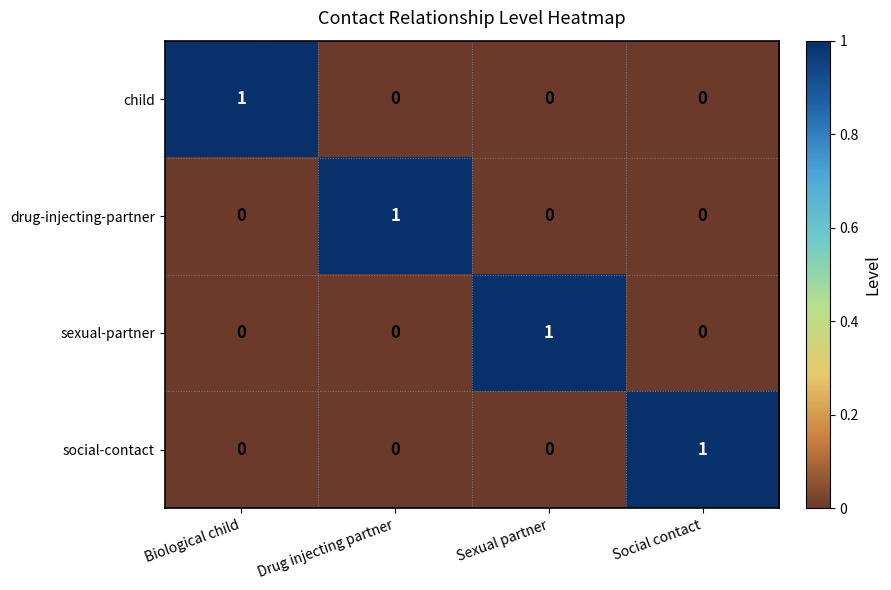

Reading left to right, list all the values displayed in this chart.

child: Biological child=1	Drug injecting partner=0	Sexual partner=0	Social contact=0
drug-injecting-partner: Biological child=0	Drug injecting partner=1	Sexual partner=0	Social contact=0
sexual-partner: Biological child=0	Drug injecting partner=0	Sexual partner=1	Social contact=0
social-contact: Biological child=0	Drug injecting partner=0	Sexual partner=0	Social contact=1